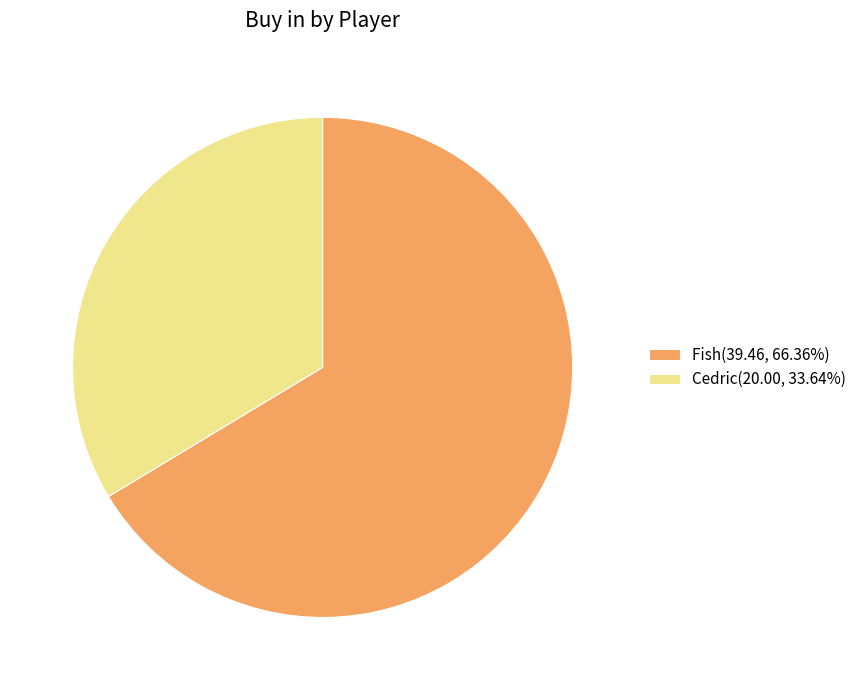

Do Cedric(20.00, 33.64%) and Fish(39.46, 66.36%) together represent more than half of the pie?

Yes